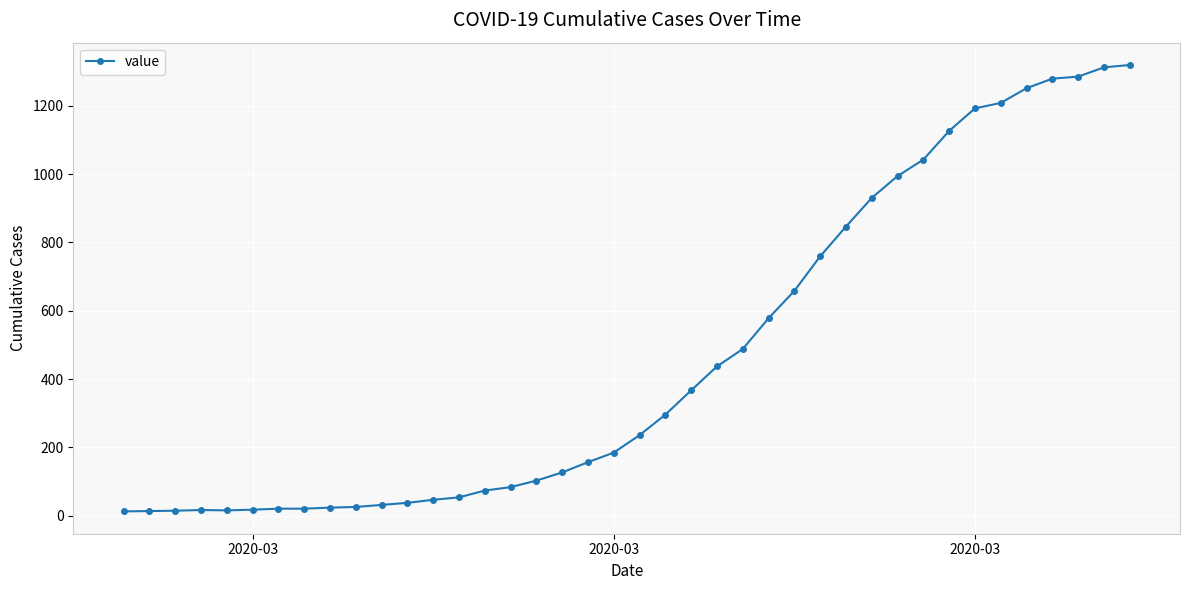

What is the average value?

467